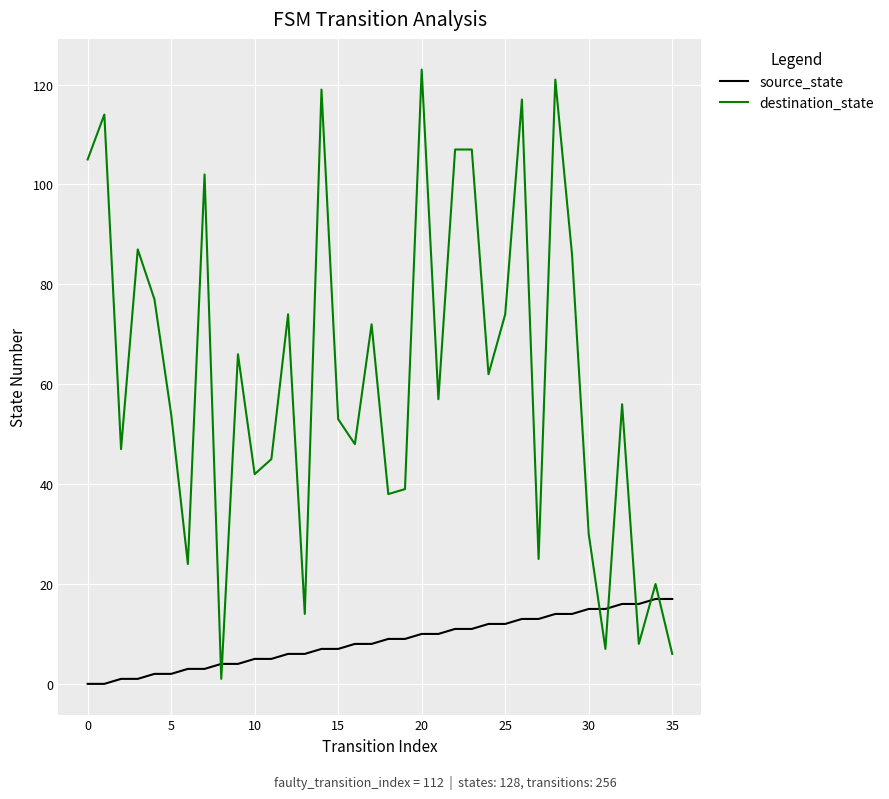

Rank the series by their average value, from lowest to highest.

source_state, destination_state